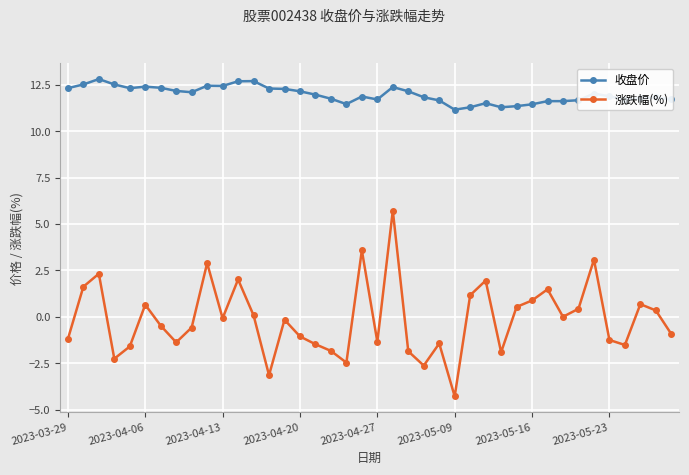

How many lines are shown in the chart?

2